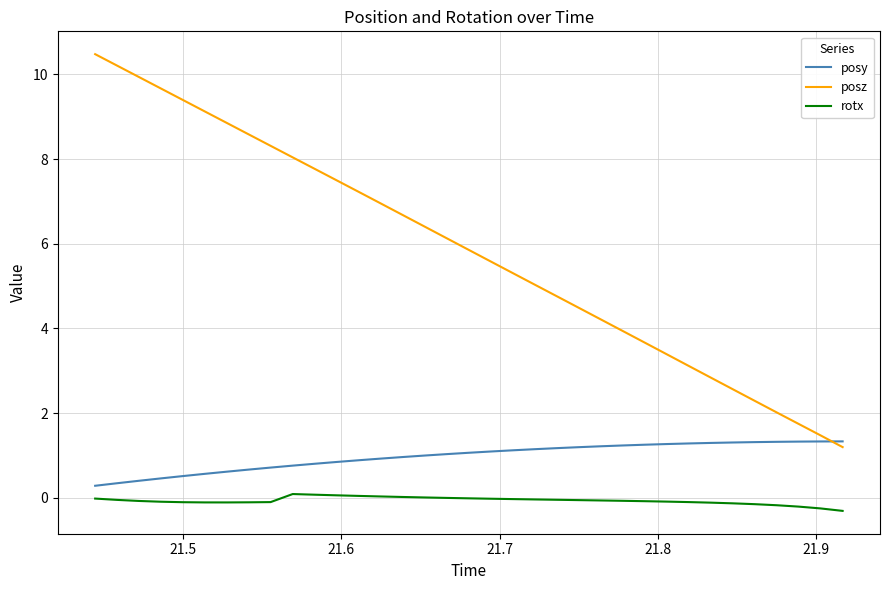

Rank the series by their average value, from highest to lowest.

posz, posy, rotx